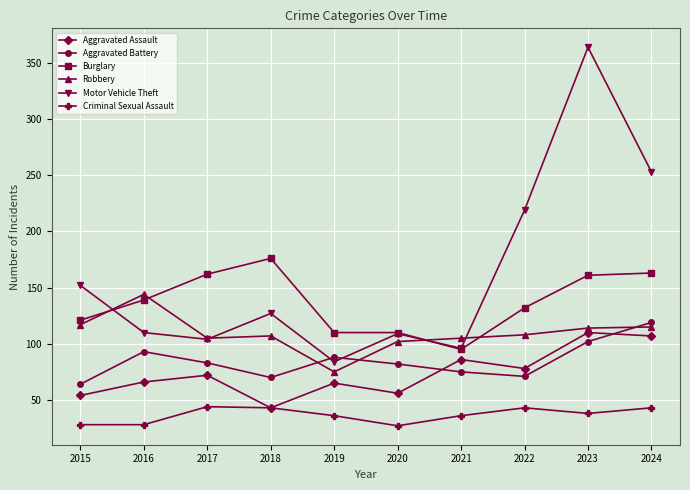

What is the greatest value displayed?

364